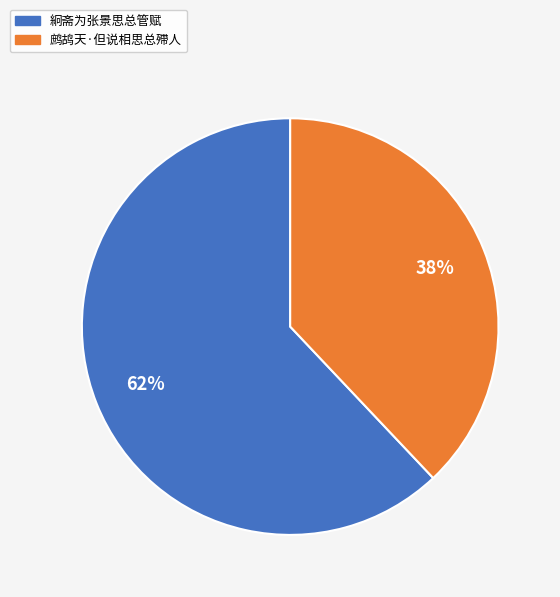

Between 絅斋为张景思总管赋 and 鹧鸪天·但说相思总殢人, which is larger?

絅斋为张景思总管赋